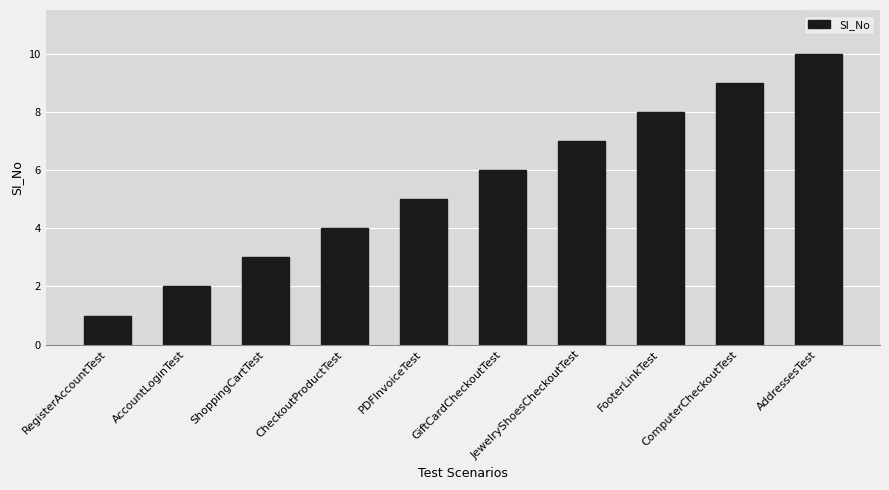

What is the label of the 9th bar from the left?

ComputerCheckoutTest